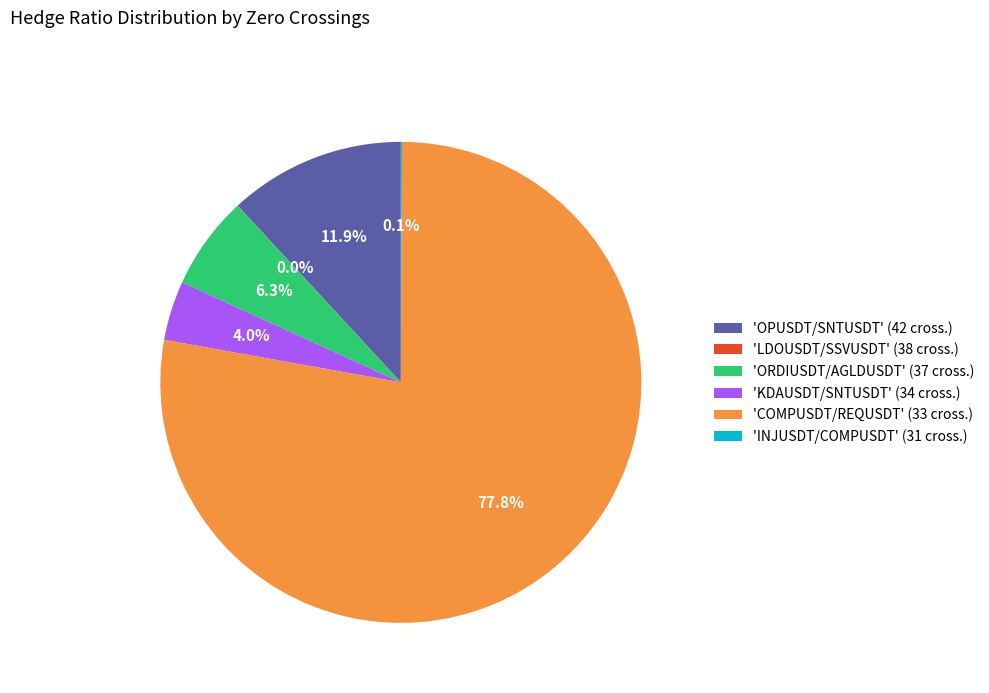

What is the majority slice?

'COMPUSDT/REQUSDT' (33 cross.)